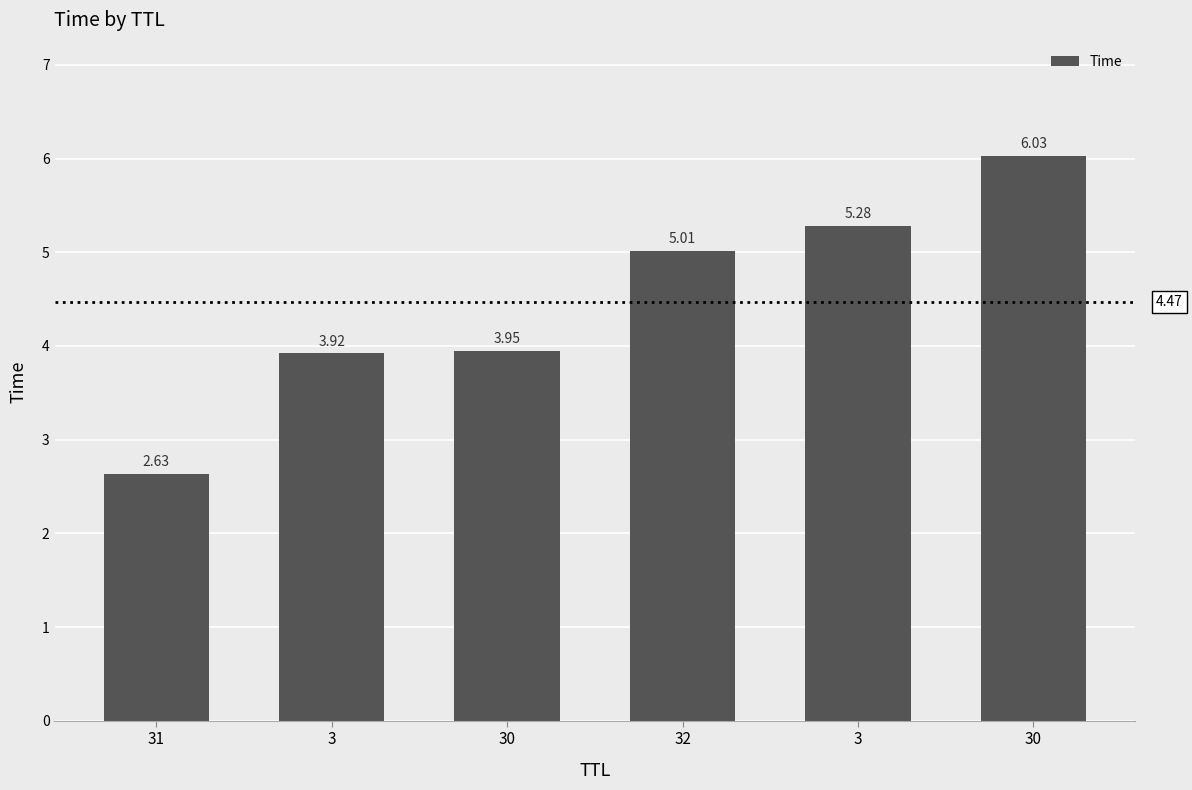

Approximately how many times larger is the value at 3 compared to 30?

1.3